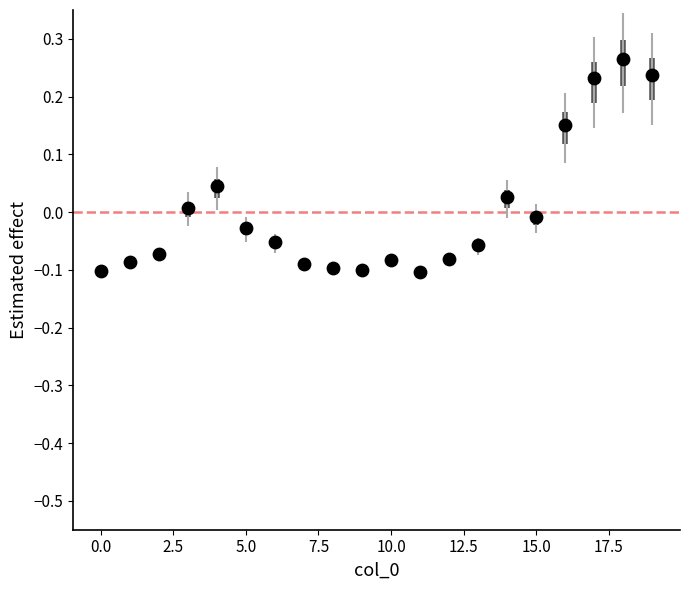

What is the range of Y values (max minus min)?

0.4